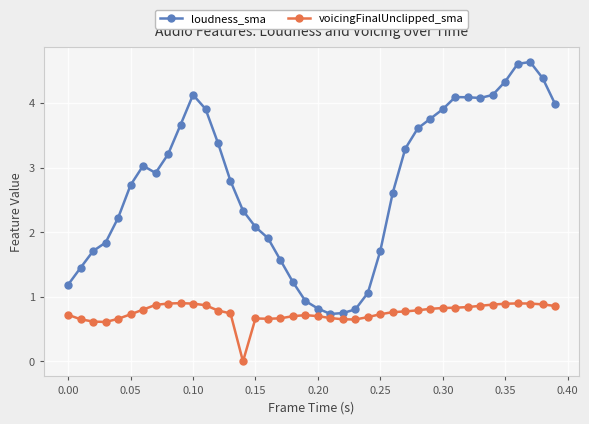

True or false: loudness_sma and voicingFinalUnclipped_sma cross at least once.

False